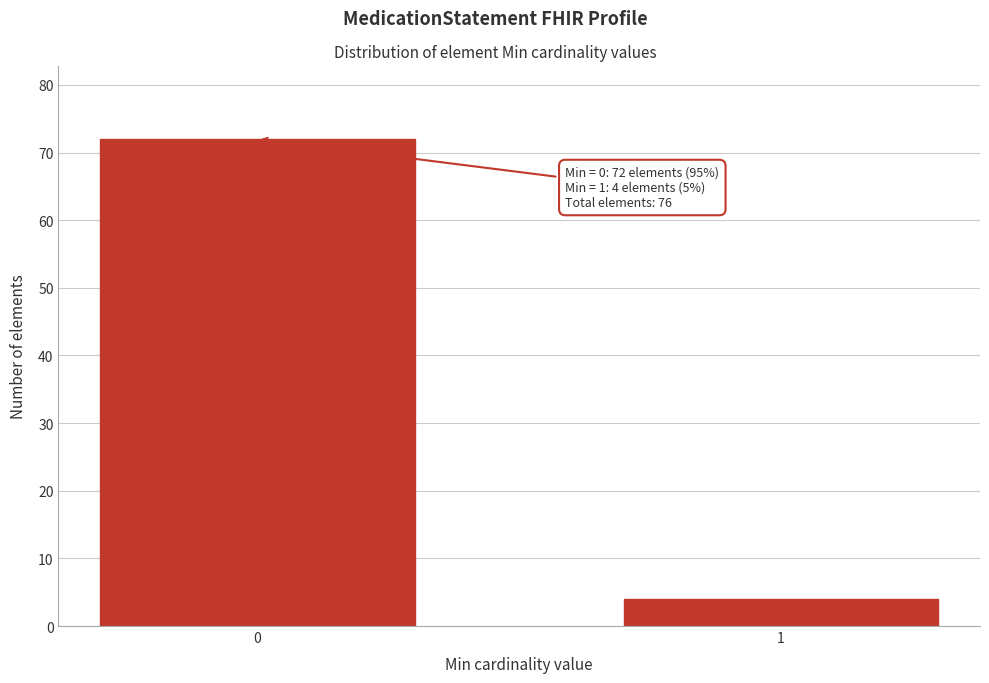

Reading left to right, transcribe all the data shown in this chart.

0=72	1=4